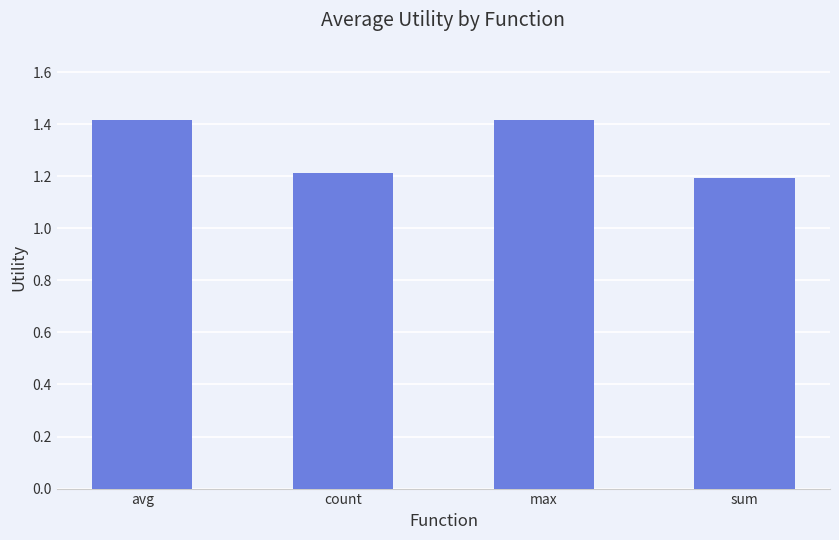

What is the greatest value displayed?

1.4